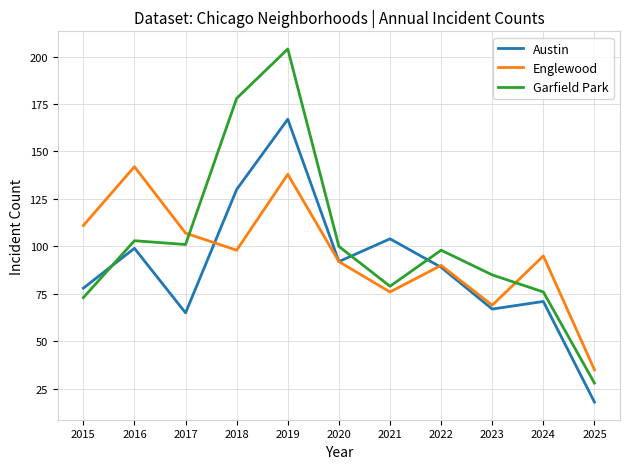

True or false: Englewood has a value of 95 at 2024.

True